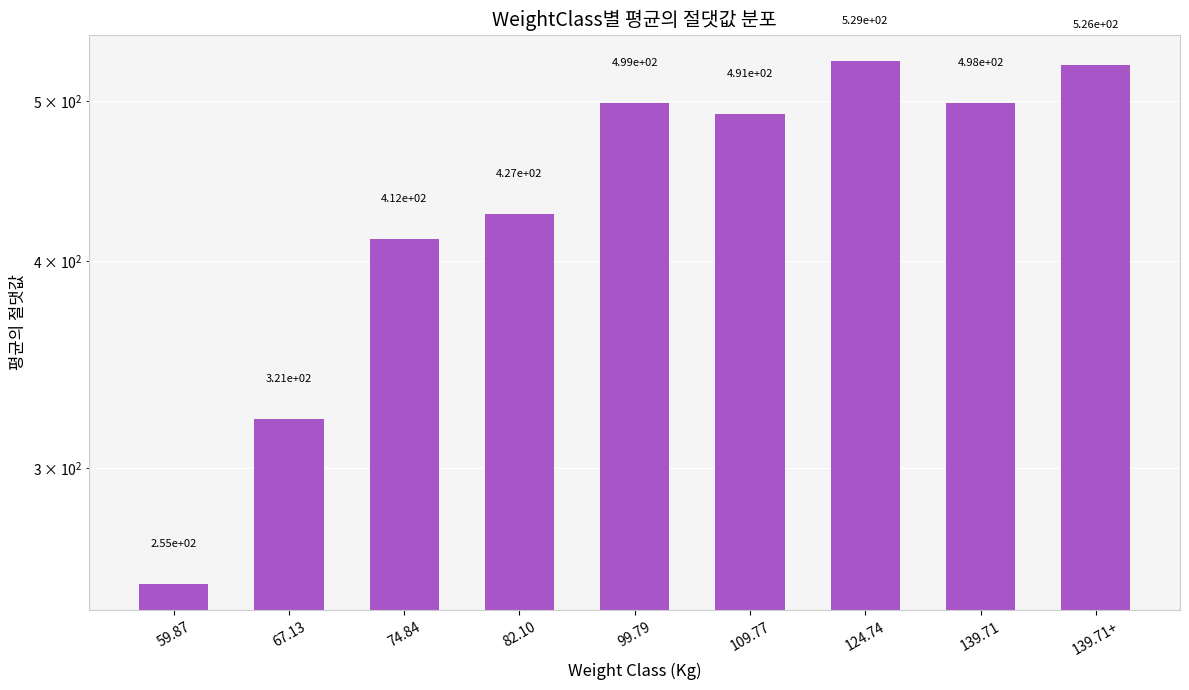

Are the bars grouped side by side (vs. stacked)?

No